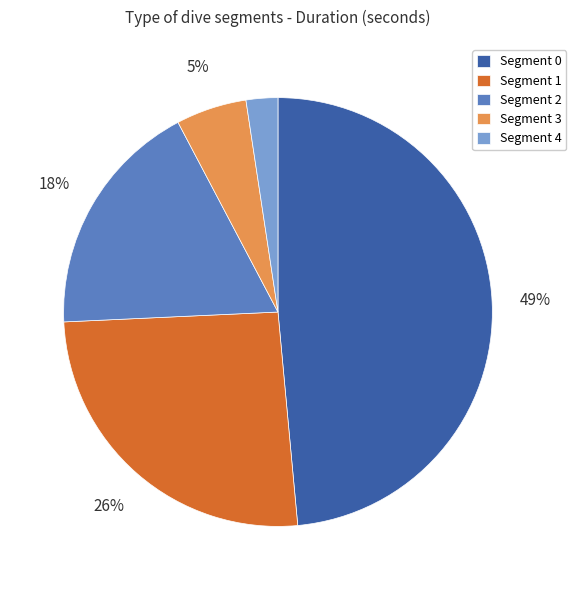

Which has a higher value, Segment 2 or Segment 4?

Segment 2